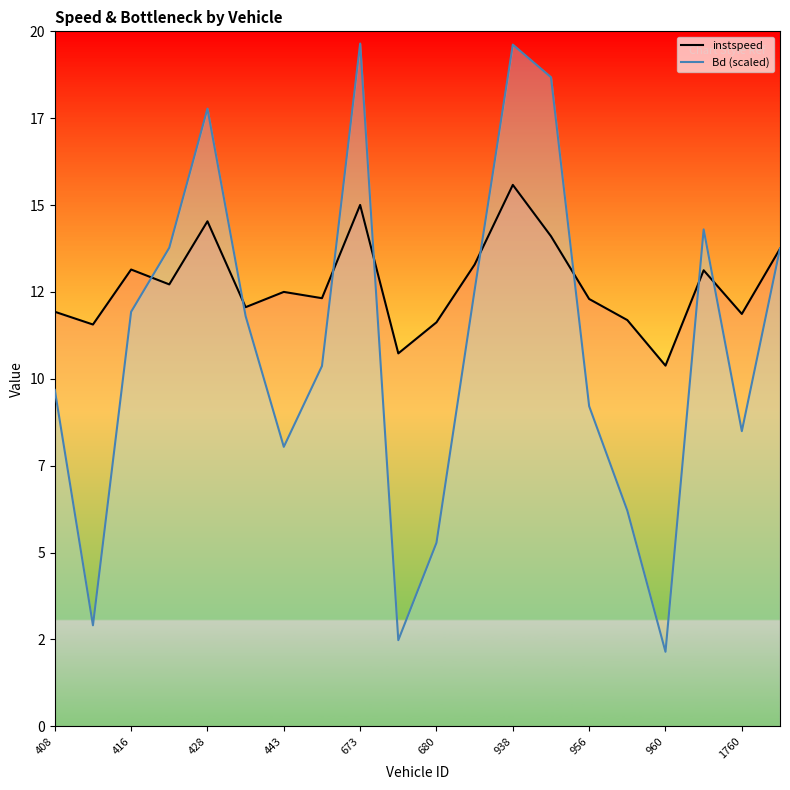

How many times do instspeed_line and Bd_line cross each other?

9